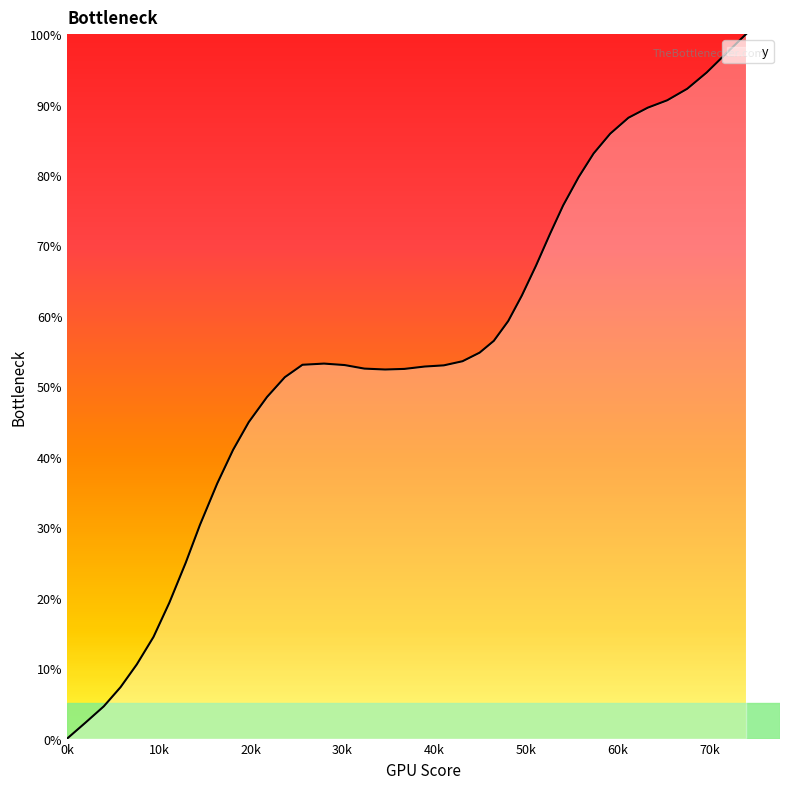

How many lines are shown in the chart?

1